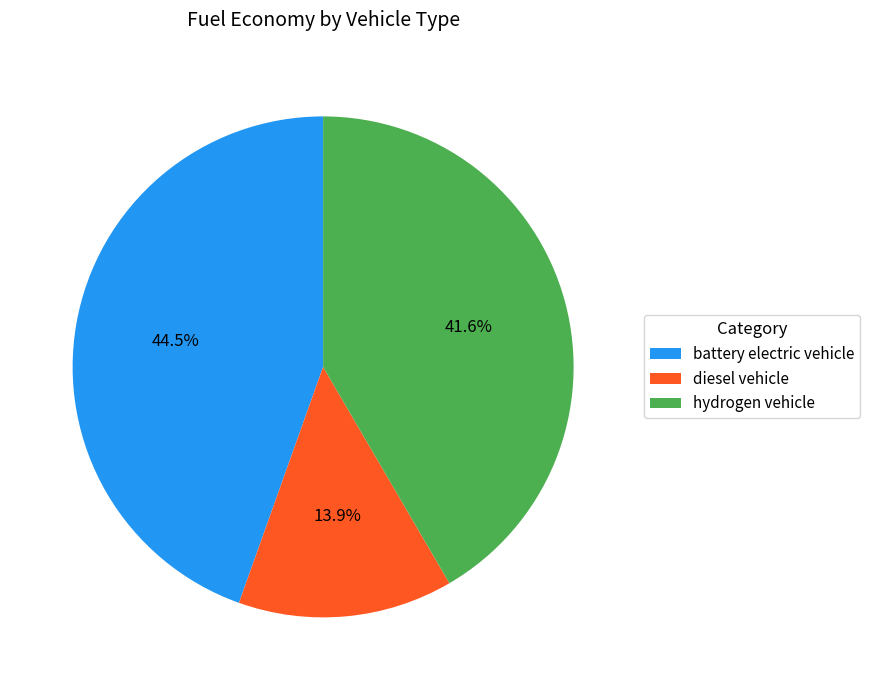

Which has a higher value, hydrogen vehicle or battery electric vehicle?

battery electric vehicle